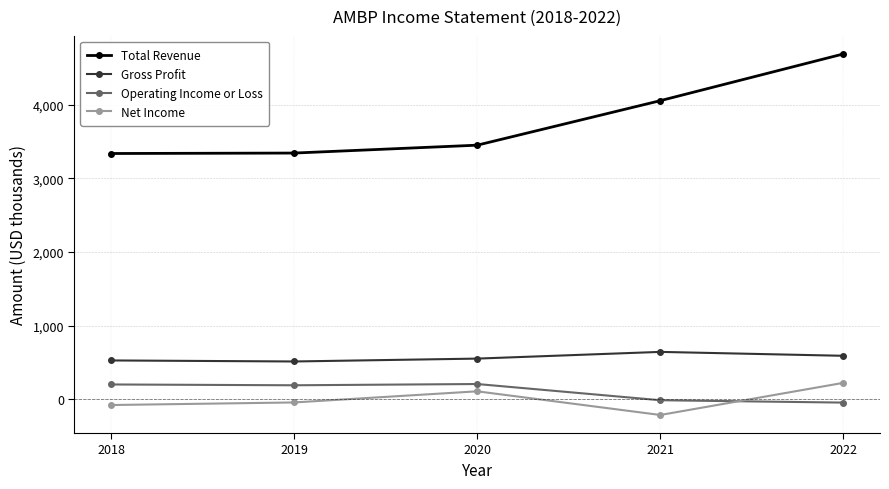

Is it true that Operating Income or Loss equals 210 at 2020?

True